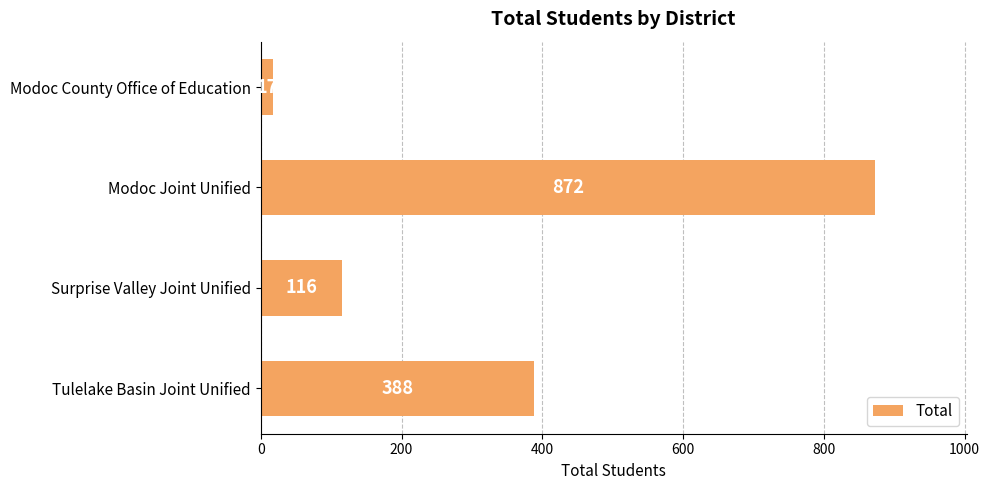

What is the maximum value shown in the chart?

872